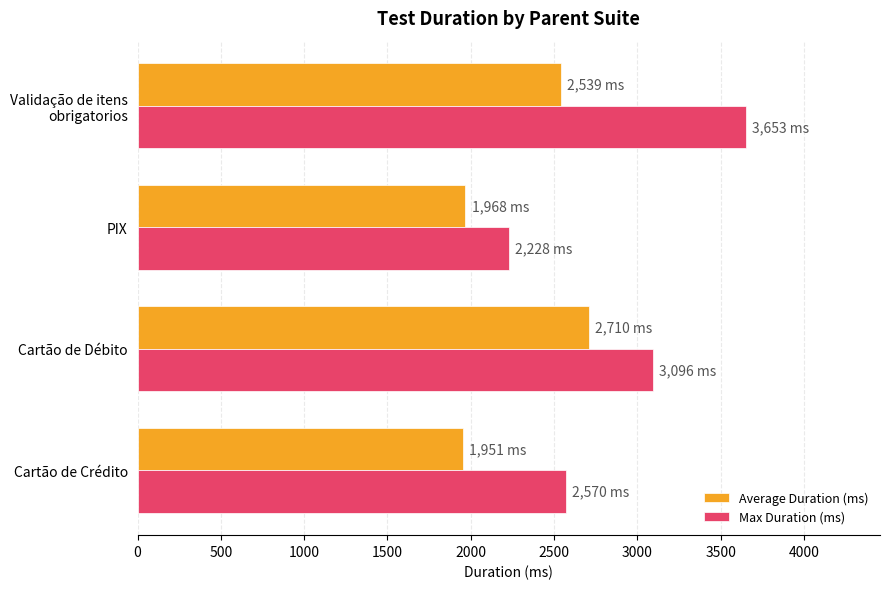

Which series has the widest spread of values?

Max Duration (ms)